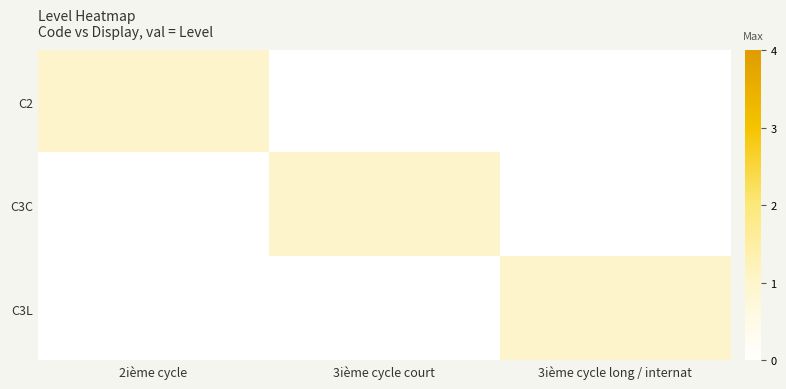

Reading left to right, list all the values displayed in this chart.

C2: 2ième cycle=1	3ième cycle court=0	3ième cycle long / internat=0
C3C: 2ième cycle=0	3ième cycle court=1	3ième cycle long / internat=0
C3L: 2ième cycle=0	3ième cycle court=0	3ième cycle long / internat=1